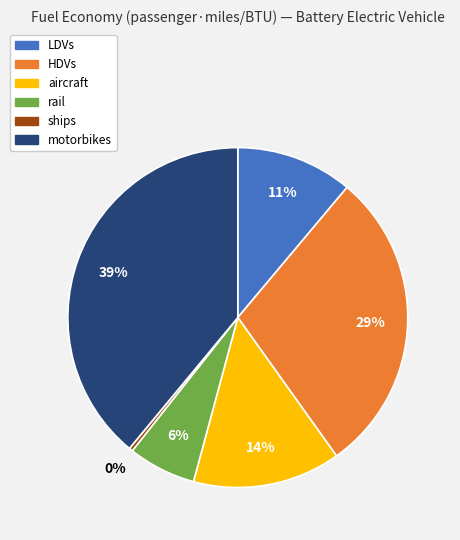

Which category has the biggest portion of the pie?

motorbikes